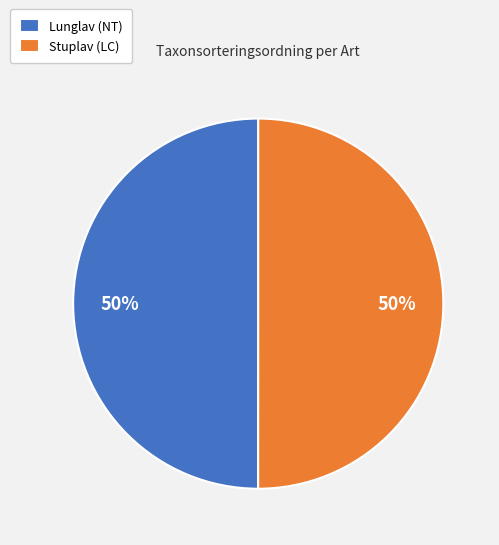

How many slices are in this pie chart?

2